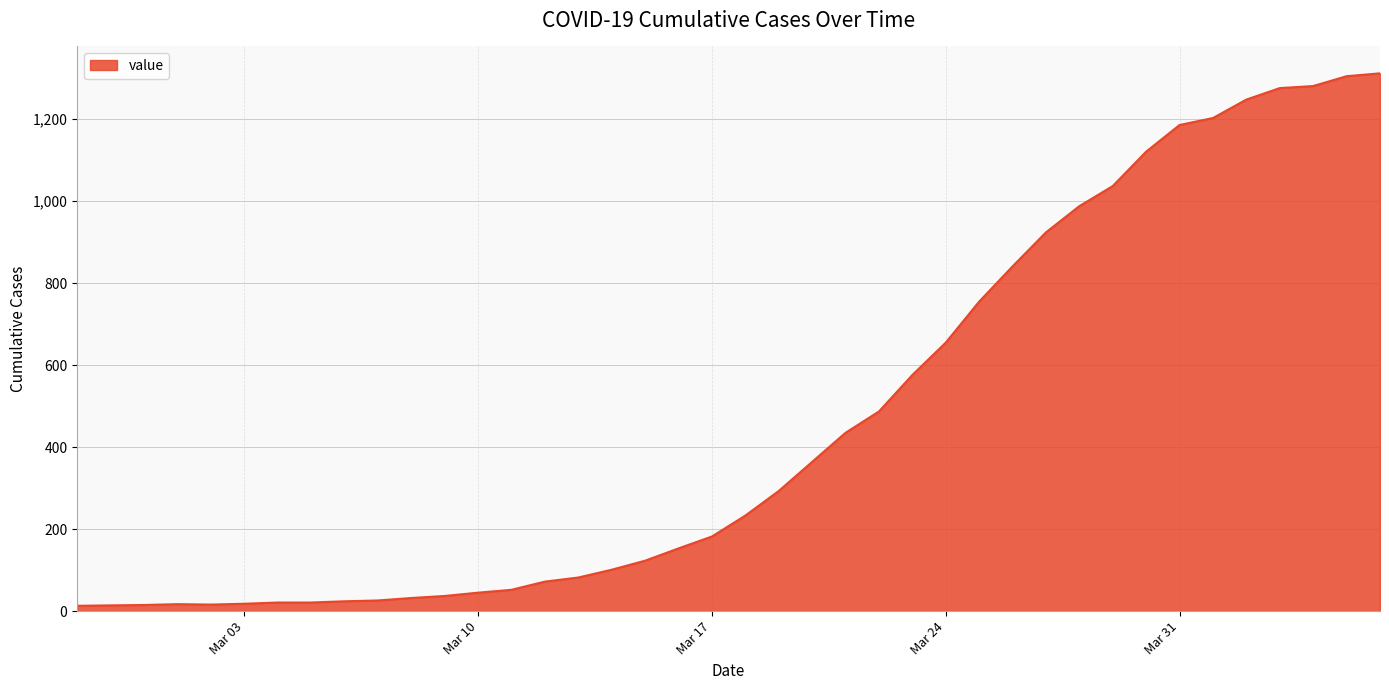

What is the greatest value displayed?

1312